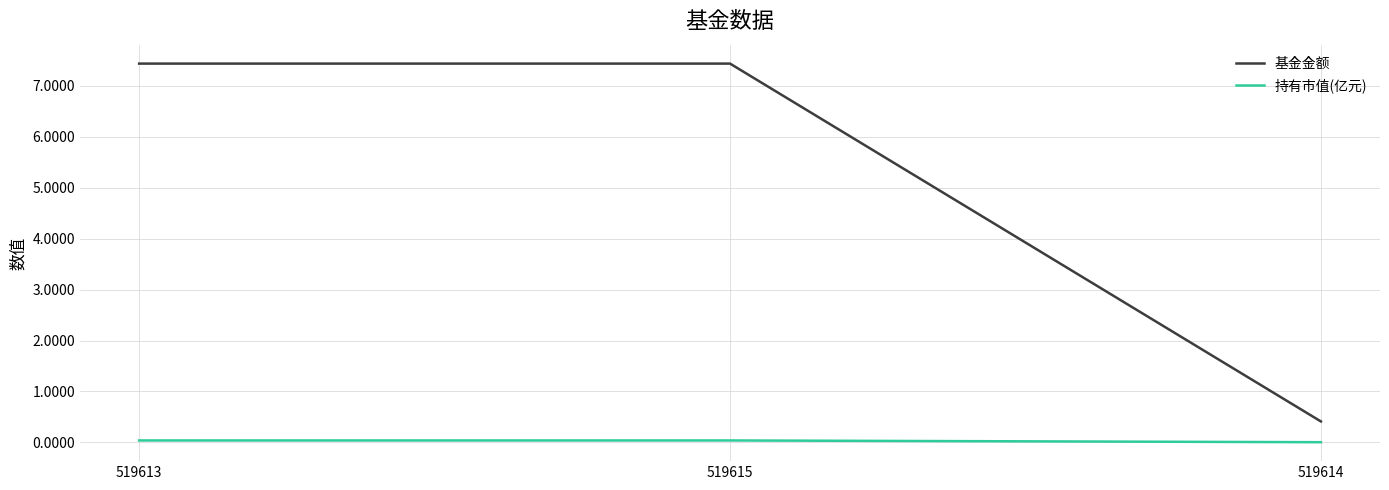

Is the value of 持有市值(亿元) at 519615 greater than the value of 基金金额 at 519613?

No